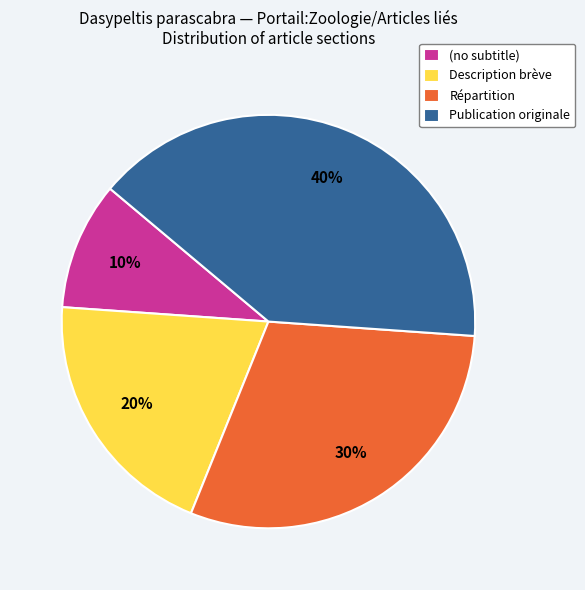

Which slice is the largest?

Publication originale